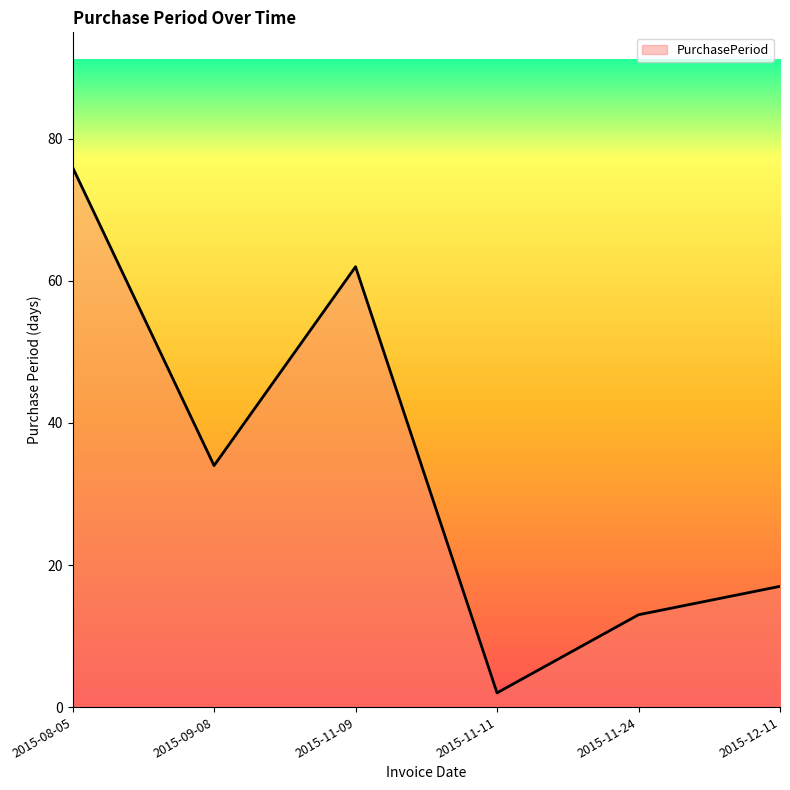

What is the average value?

34